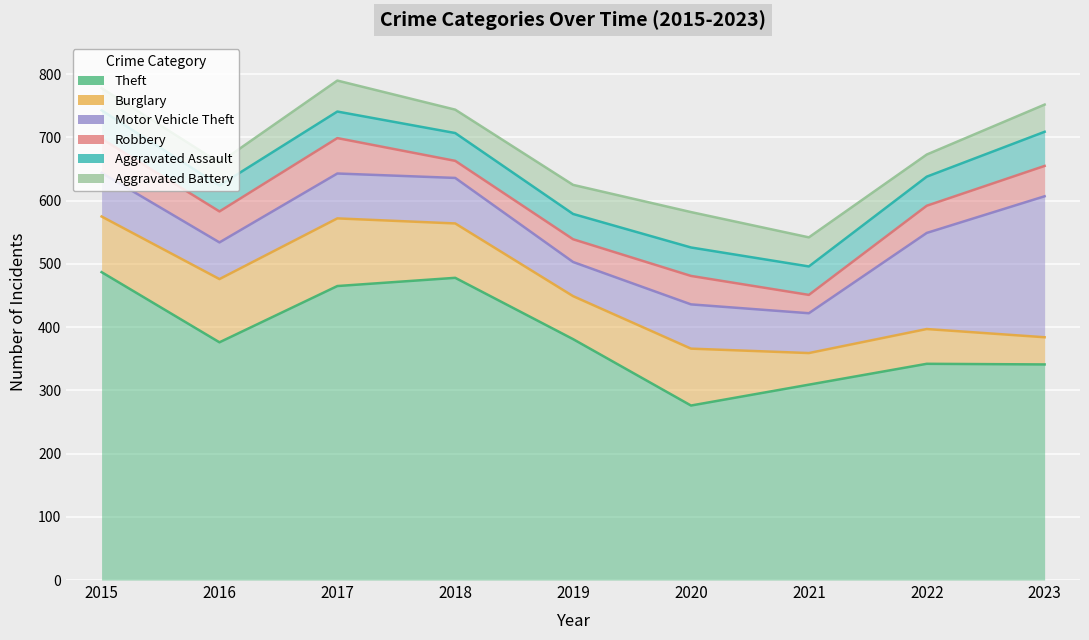

Which series has the widest spread of values?

Theft